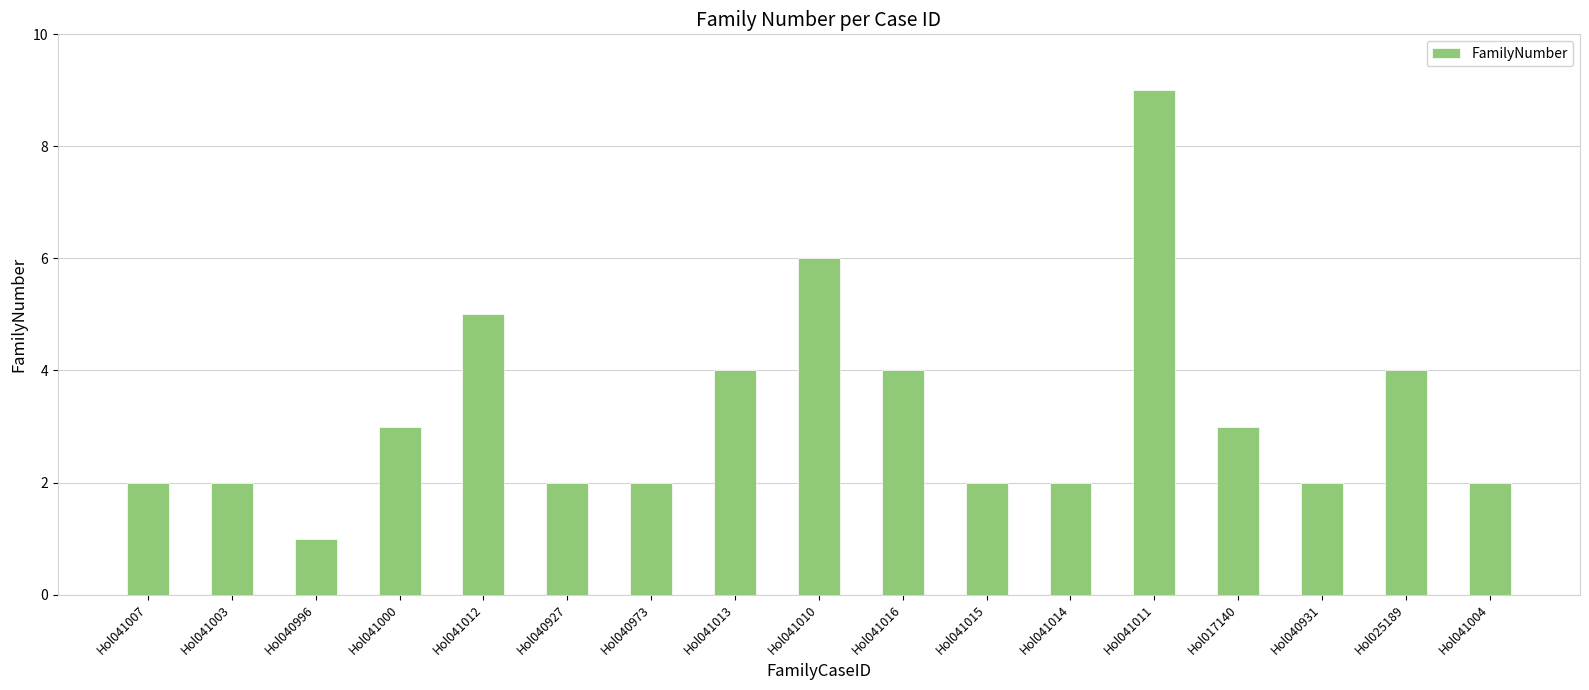

Between Hol040996 and Hol040973, which is larger?

Hol040973